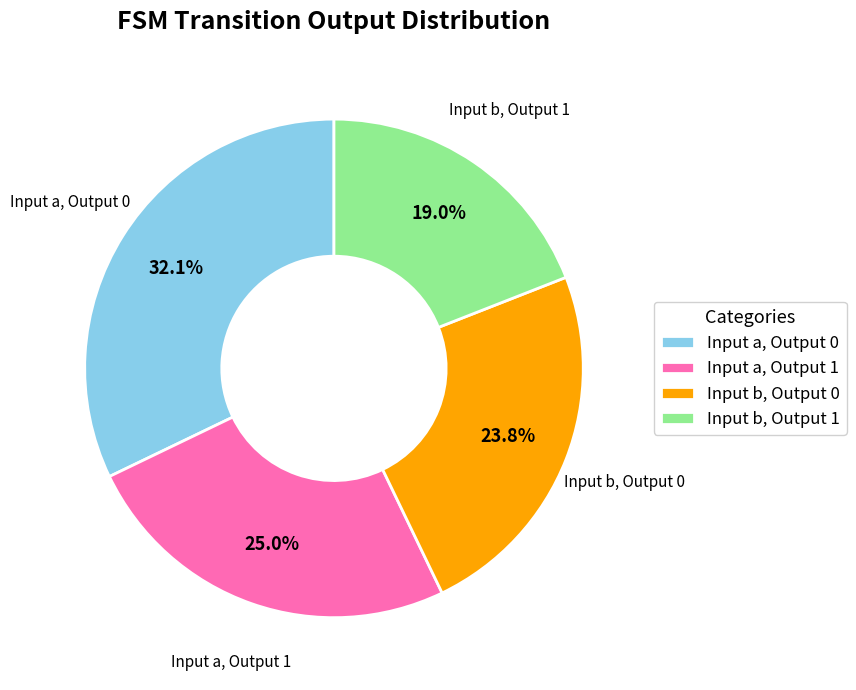

Approximately how many times larger is the value at Input b, Output 1 compared to Input a, Output 1?

0.8